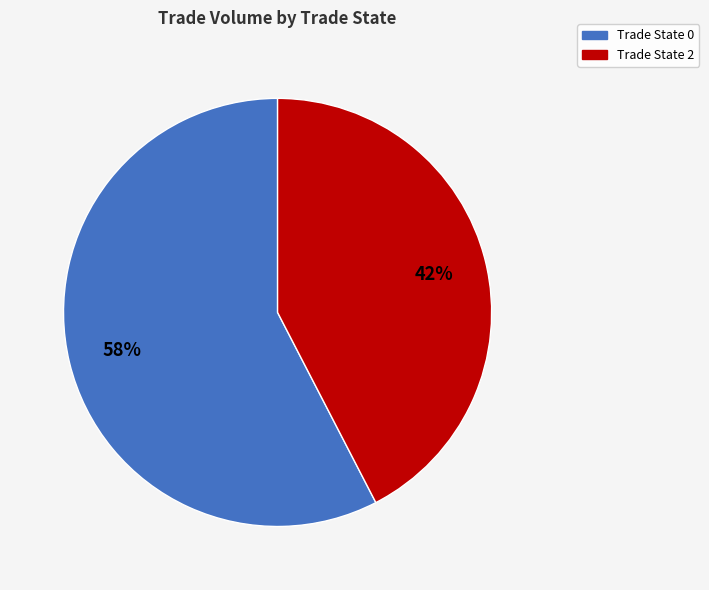

Which category has the biggest portion of the pie?

Trade State 0